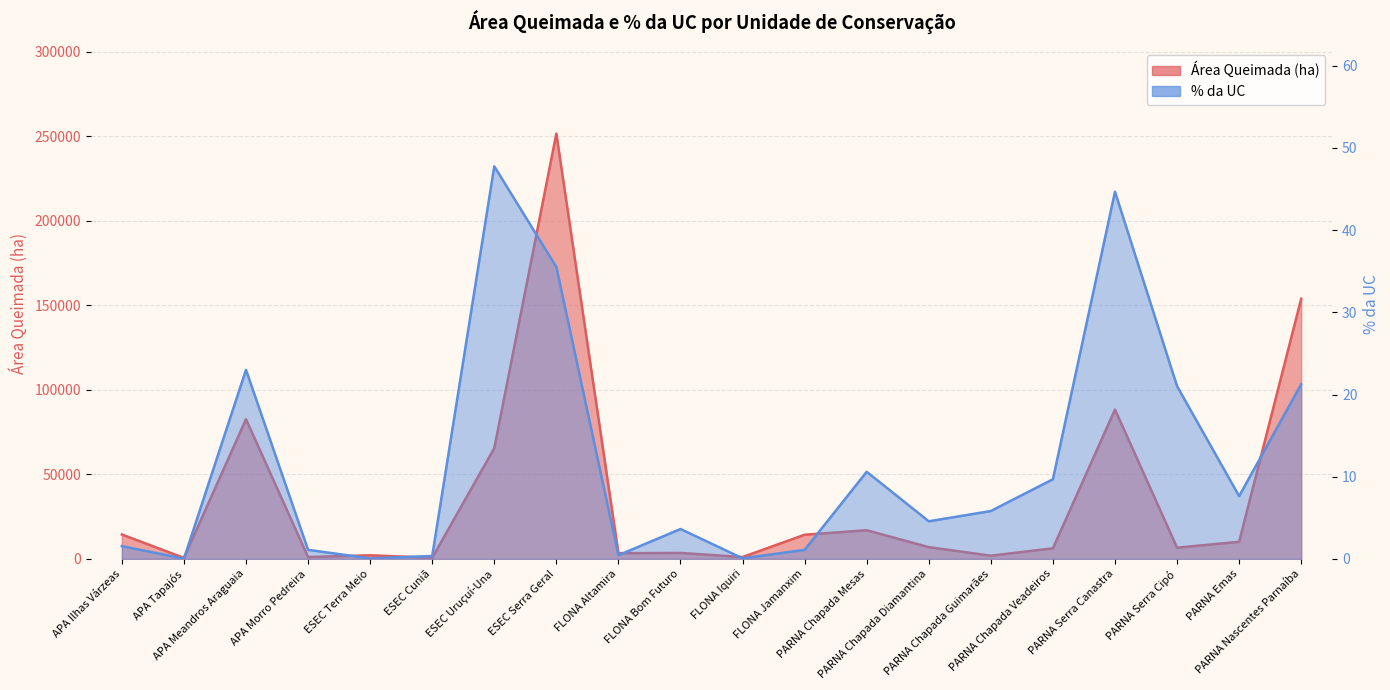

How many series are shown in this chart?

2